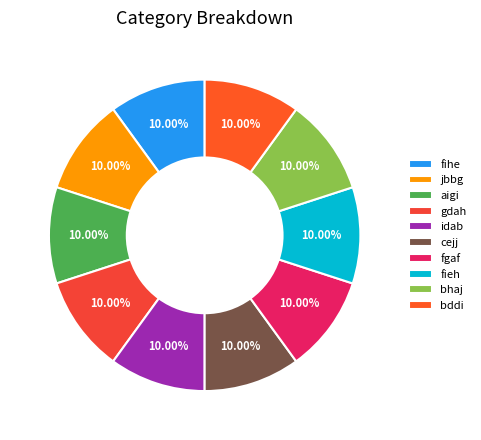

To the nearest percent, what percentage of the pie is cejj?

10%